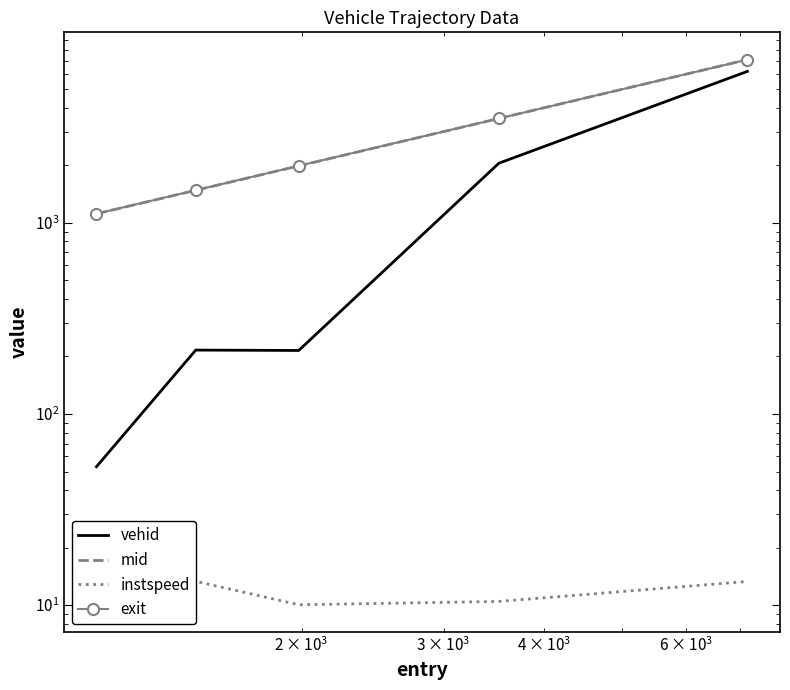

Is this an area chart (filled region under the line)?

No